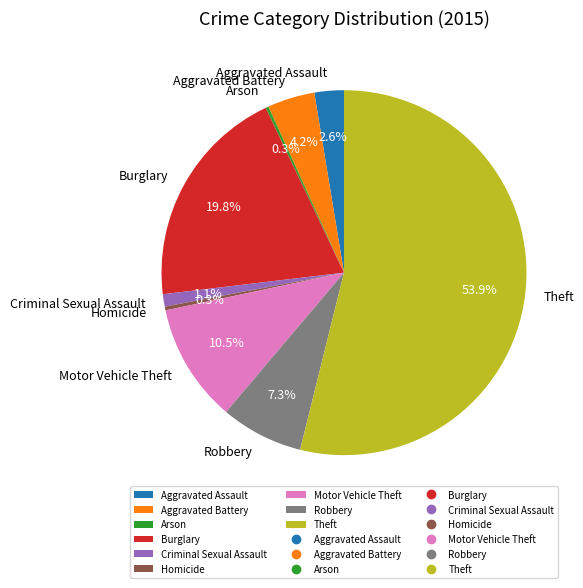

Is it true that Aggravated Battery is 4% of the pie?

True